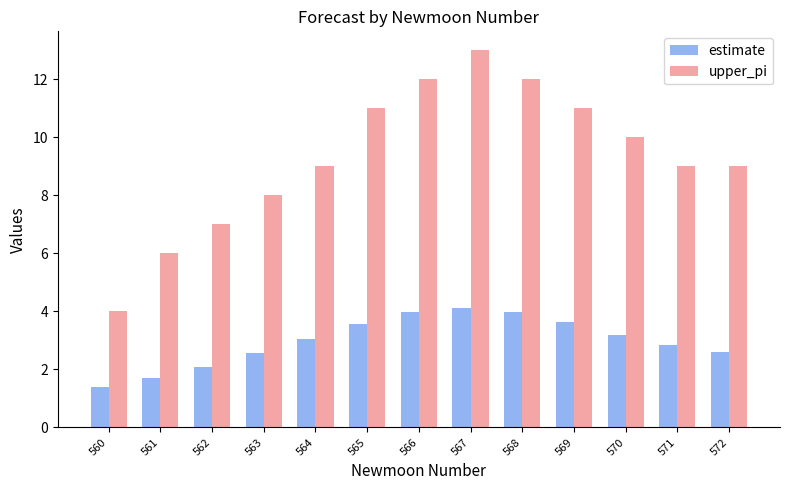

The estimate series shows 3.6 at 569. True or false?

True